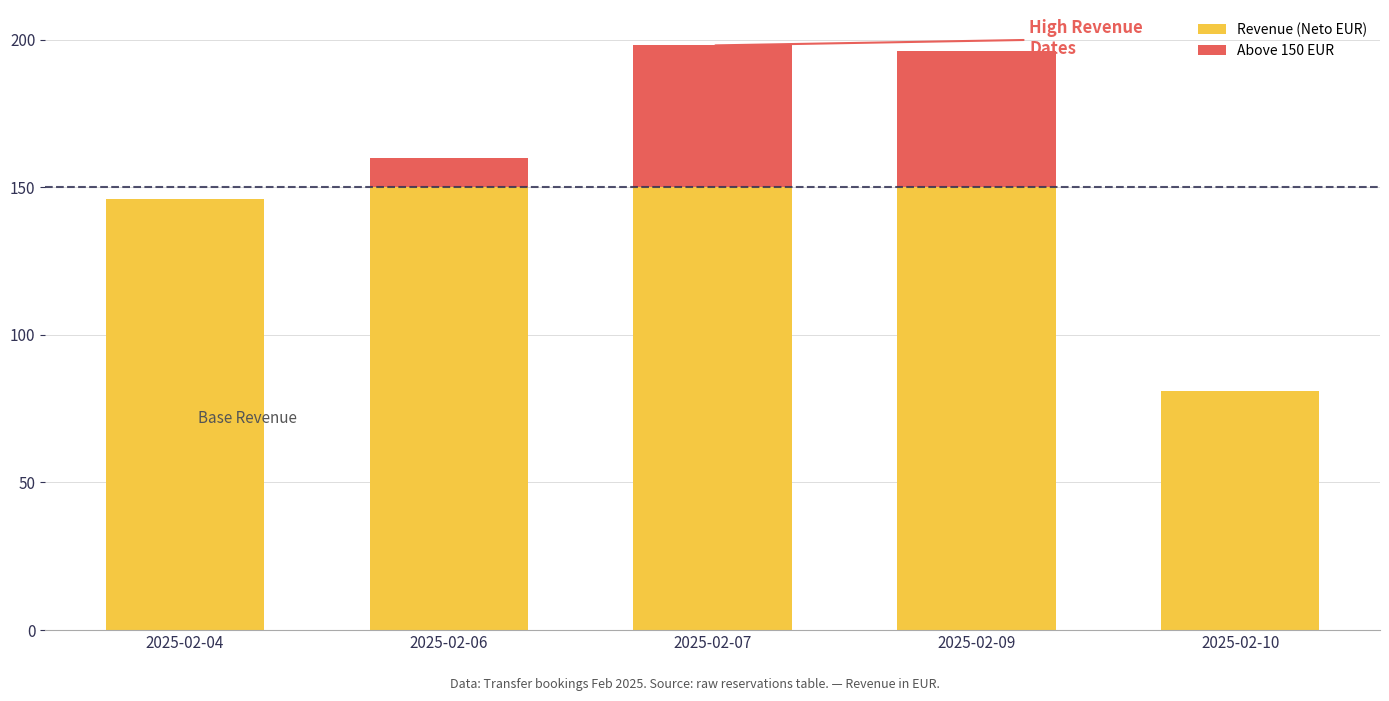

What is the difference between the maximum and minimum values in the Revenue (Neto EUR) series?

117